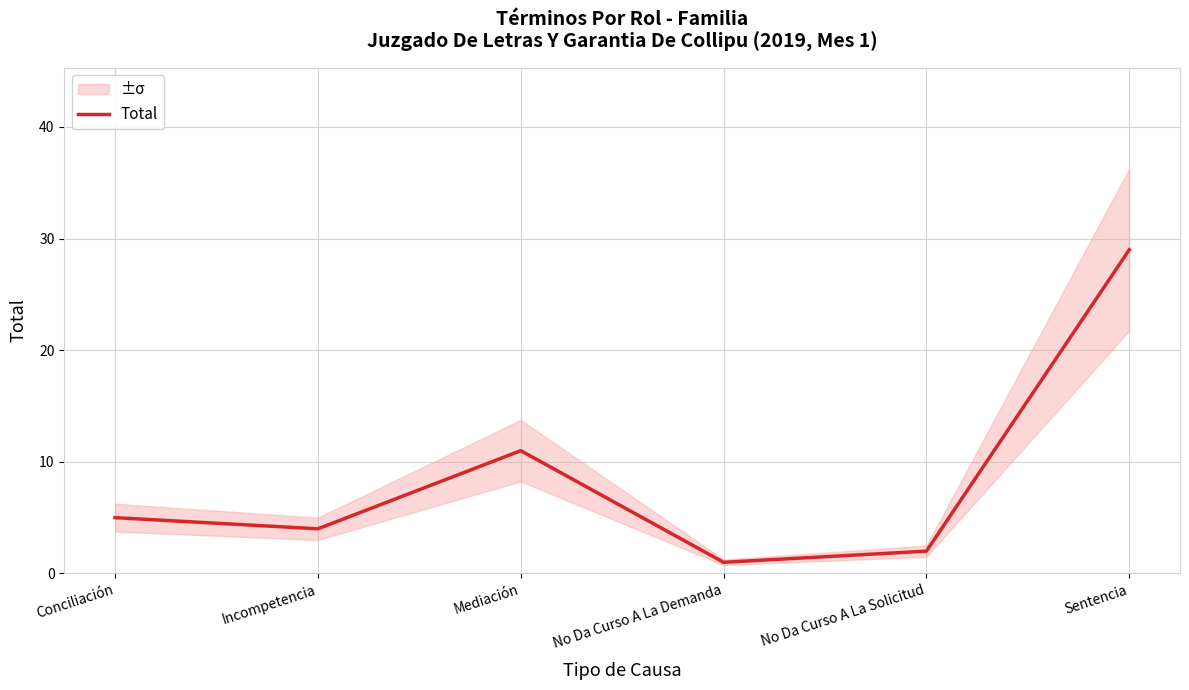

Reading left to right, list all the values displayed in this chart.

5	4	11	1	2	29